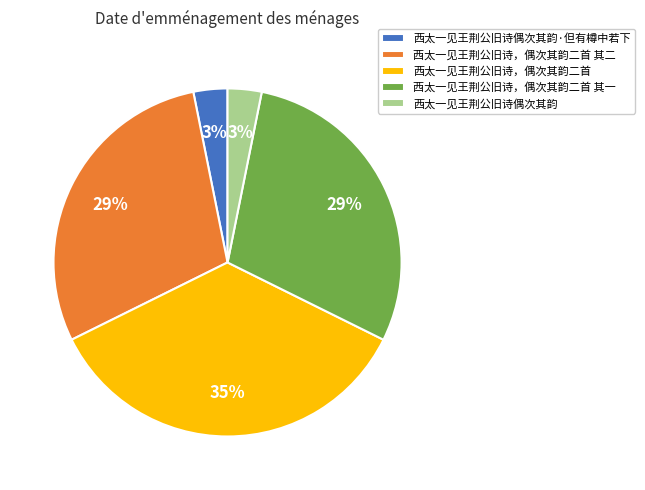

Is it true that 西太一见王荆公旧诗，偶次其韵二首 其二 is 38% of the pie?

False